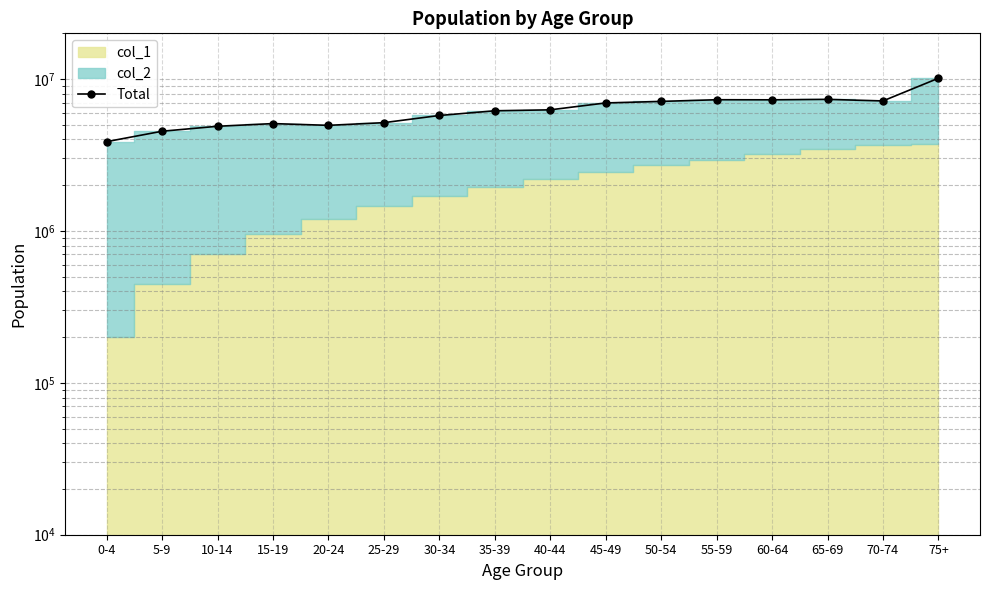

Between 65-69 and 20-24, which is larger?

65-69